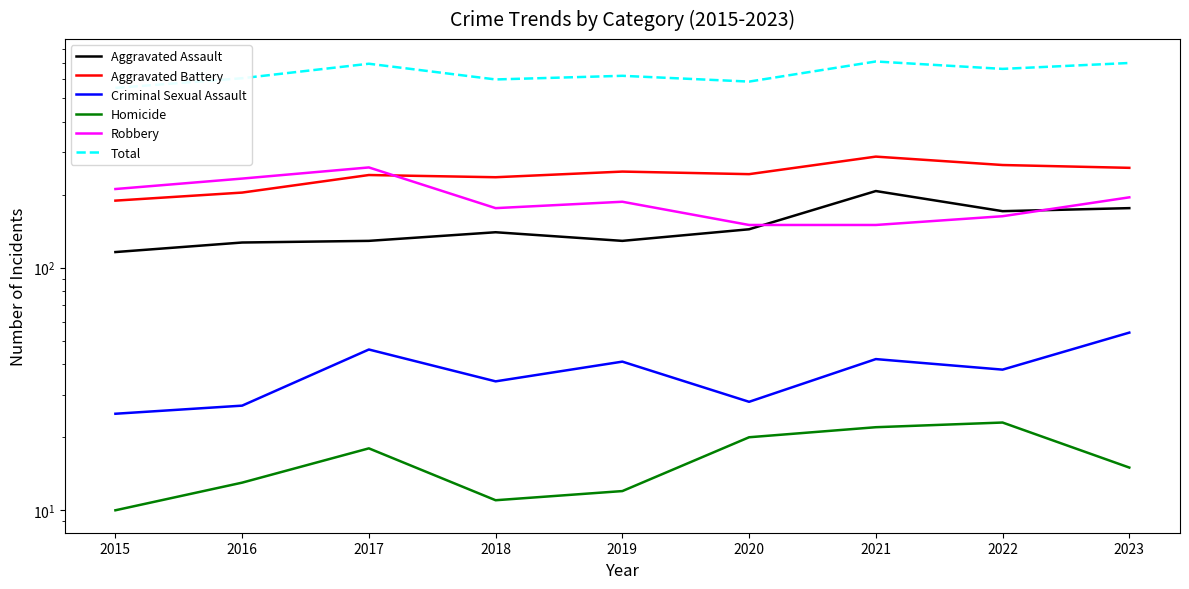

The value of Homicide at 2017 is 18. True or false?

True